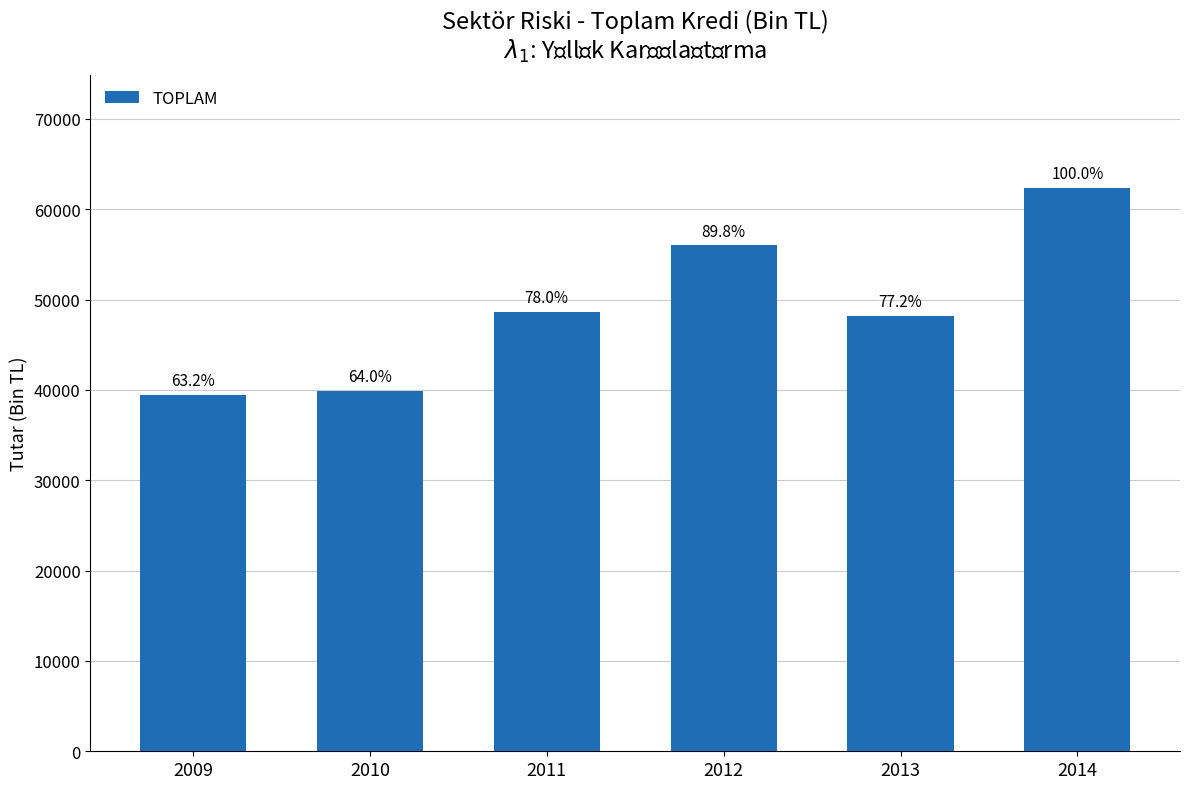

Does the chart contain any negative values?

No